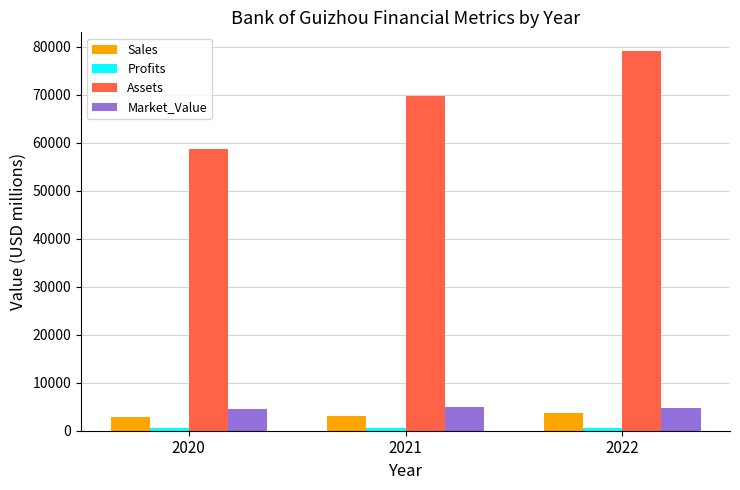

How many bars are there in each group?

4